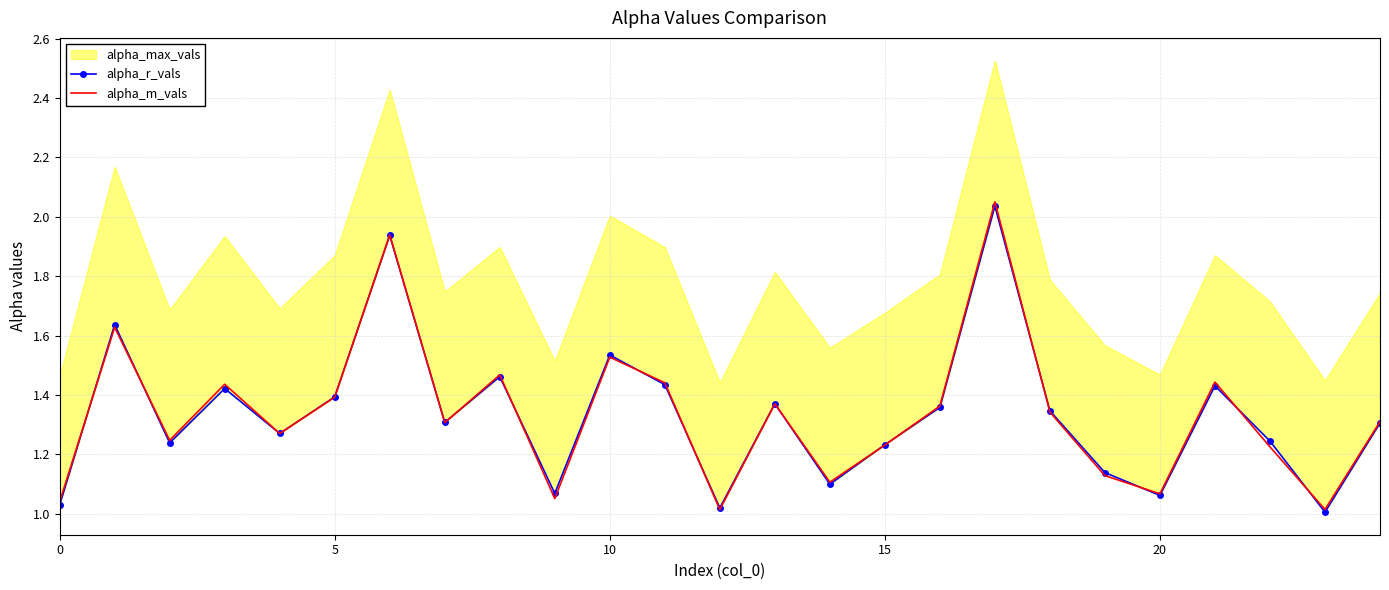

At which category does the chart reach its minimum across all series?

23